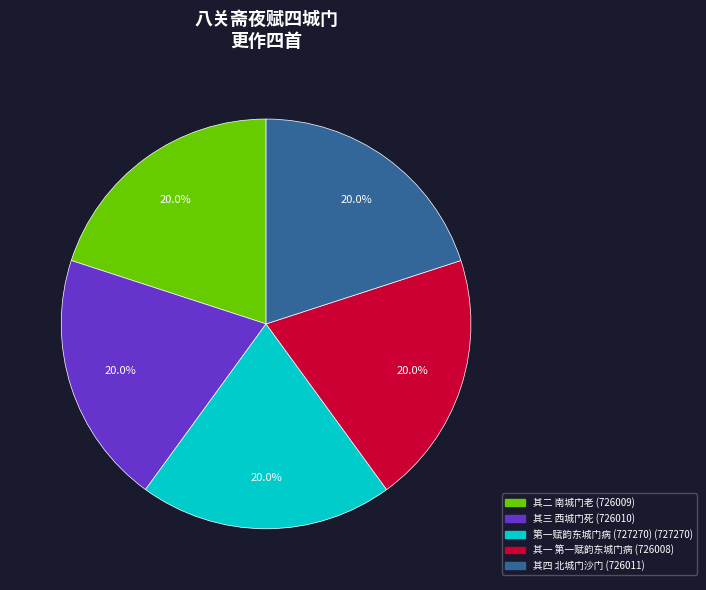

Is there any slice that represents more than half of the pie?

No